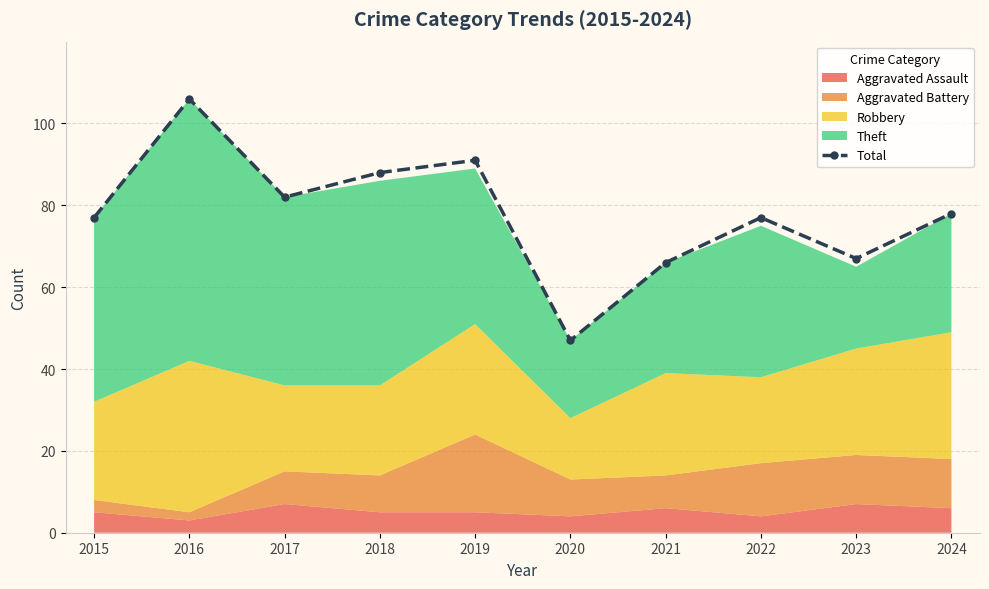

Does the chart have visible grid lines?

Yes